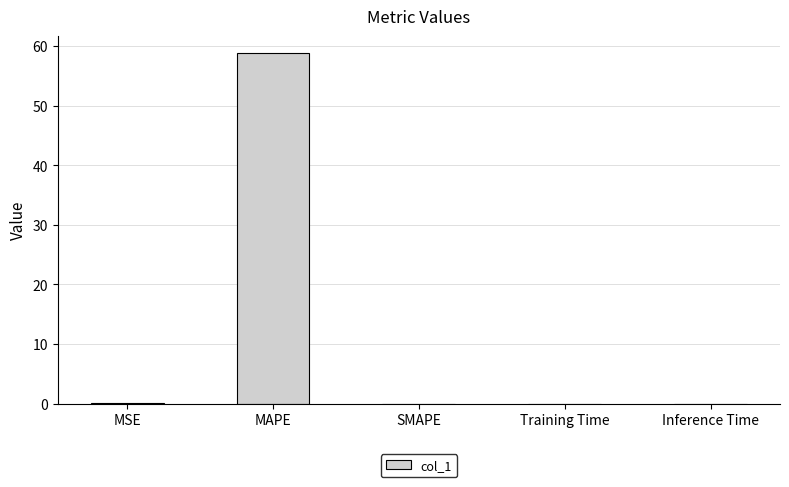

What is the maximum value shown in the chart?

58.7